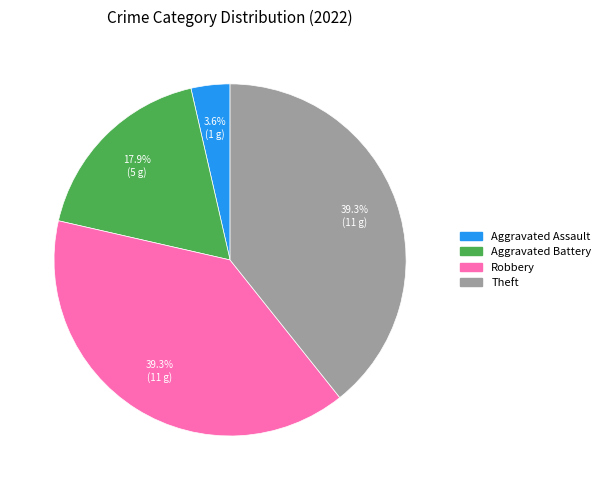

How many slices are in this pie chart?

4